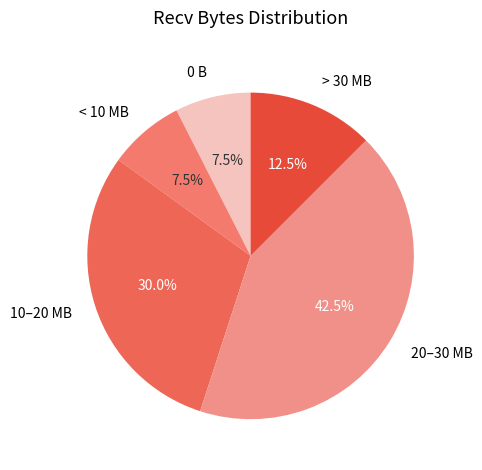

How many segments does this pie chart have?

5